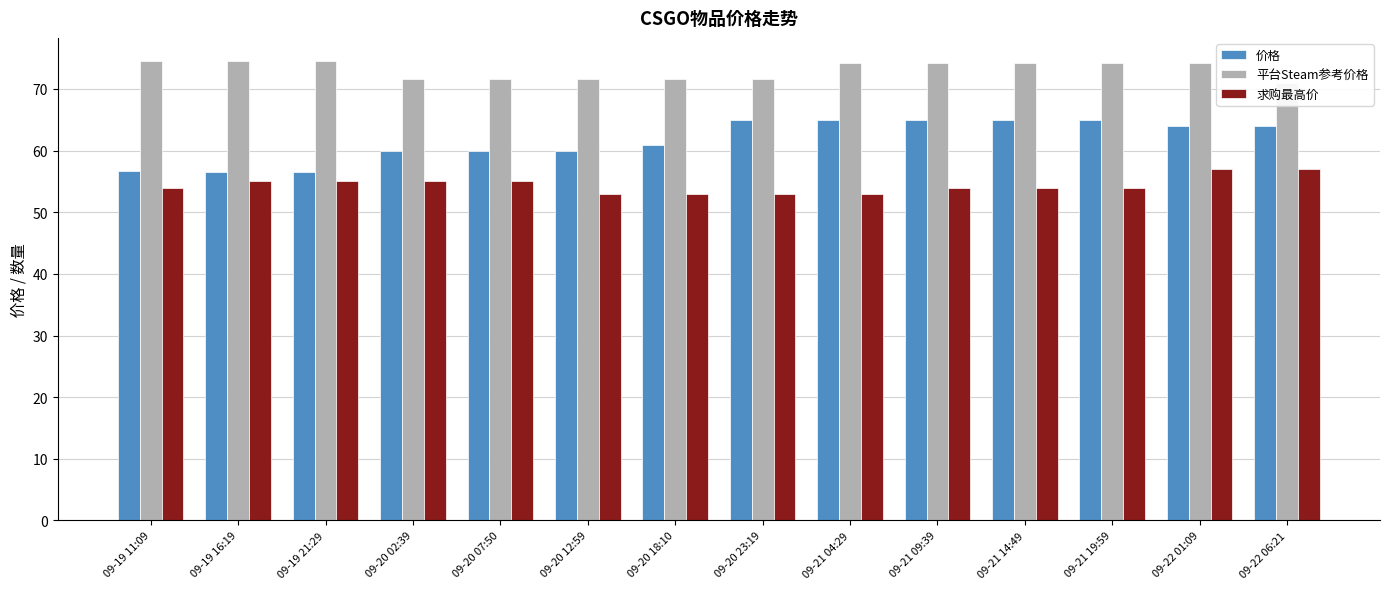

What is the minimum value for 价格?

56.5